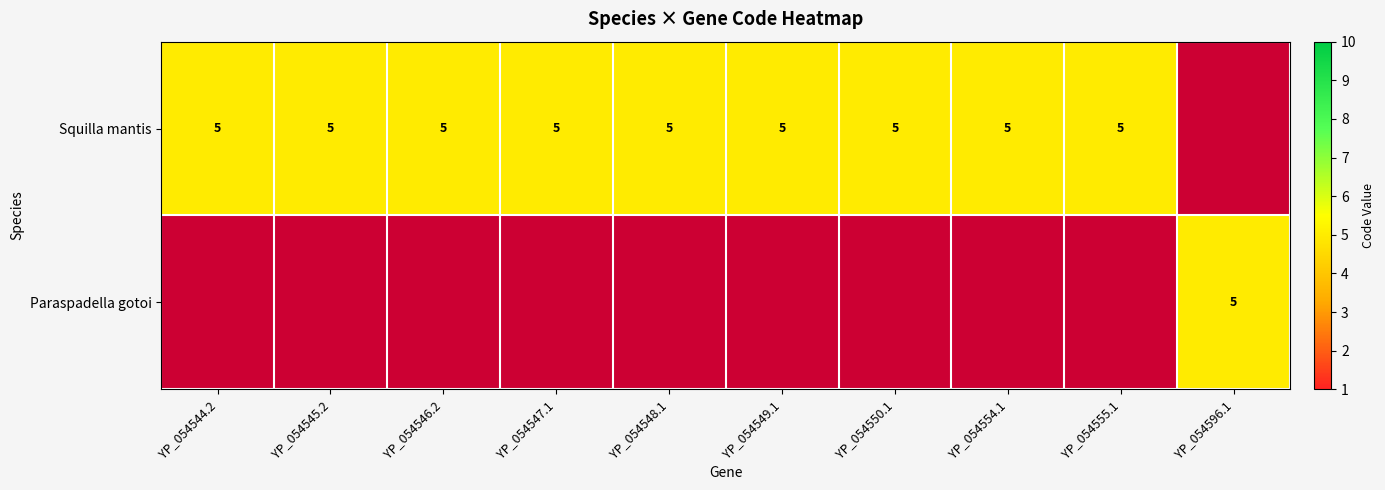

The Squilla mantis series shows 8 at YP_054550.1. True or false?

False